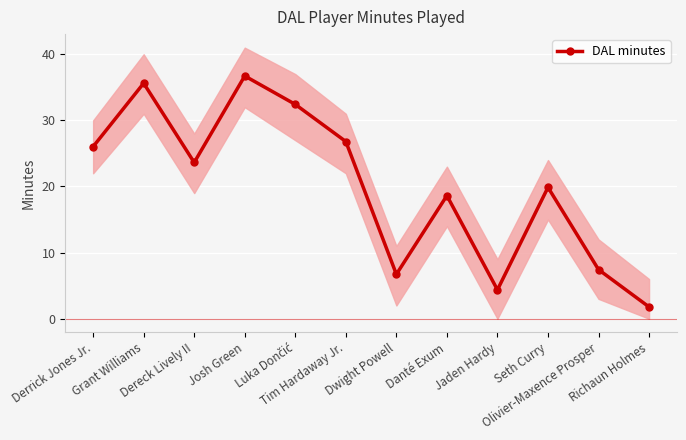

What is the difference between the maximum and minimum values?

34.9